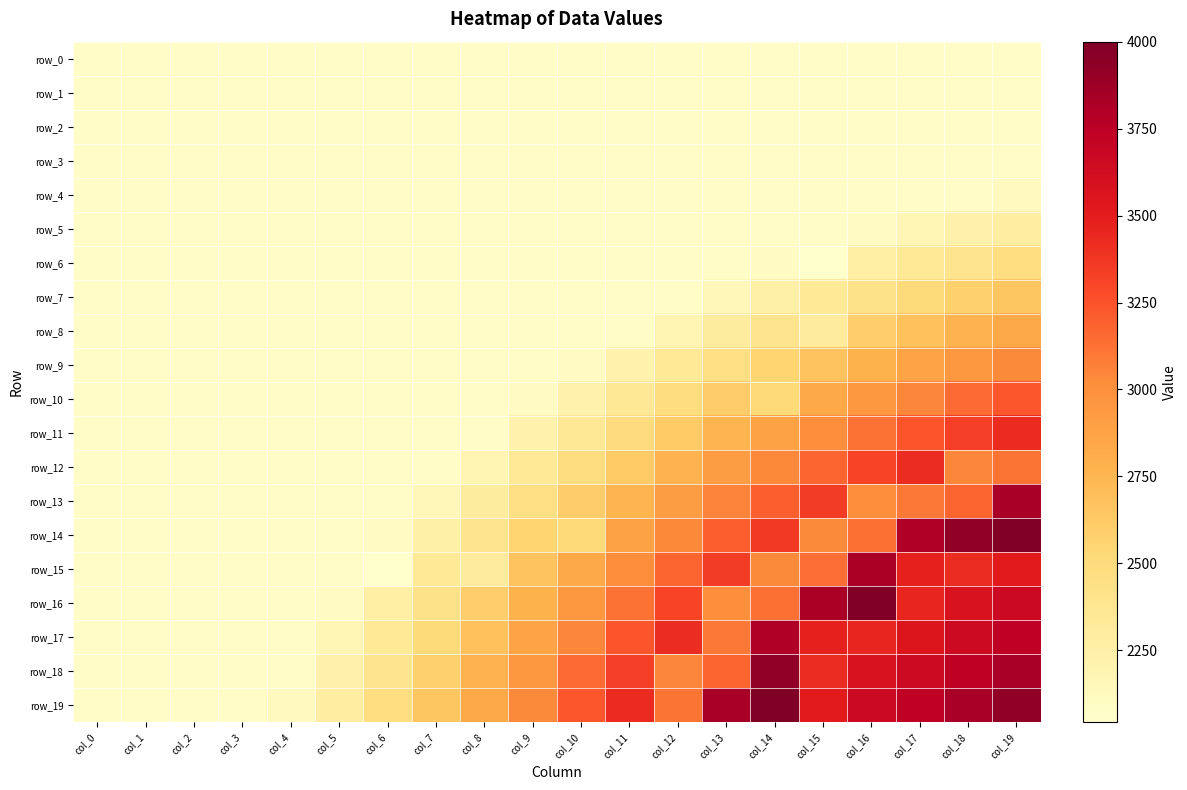

Between col_2 and col_18, which is larger?

col_2